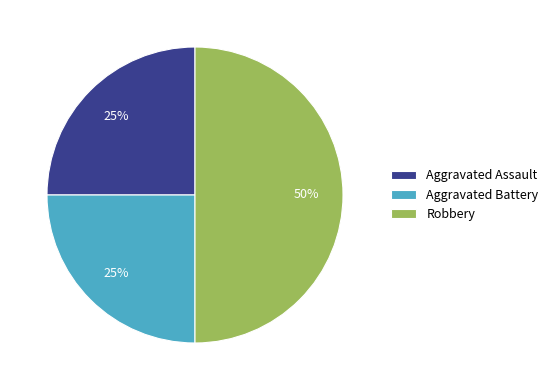

What percentage is the Aggravated Battery slice, to the nearest percent?

25%